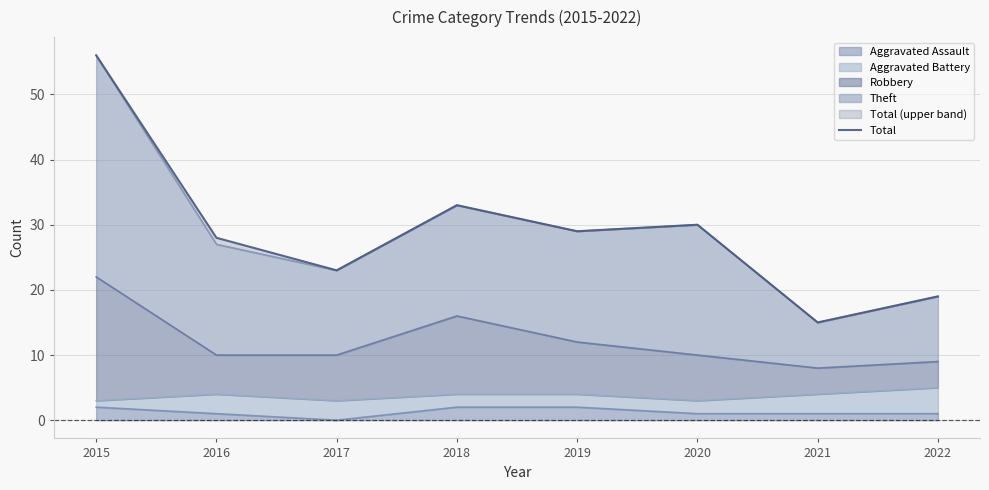

What is the approximate value at 2022, to the nearest 10?

20